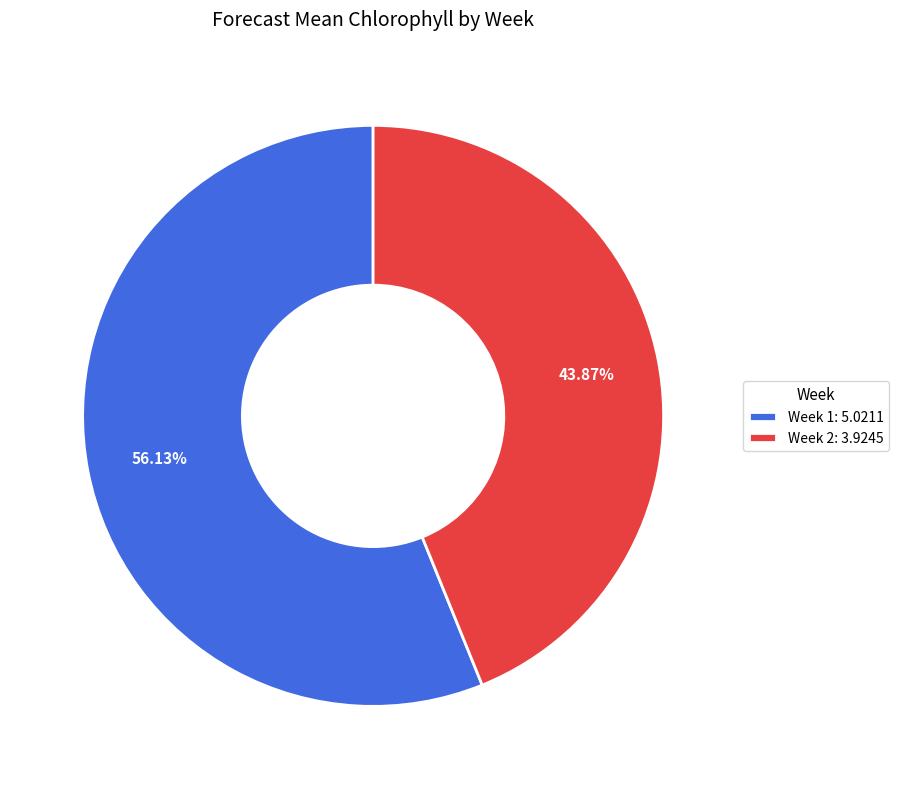

Which has a higher value, Week 1 or Week 2?

Week 1